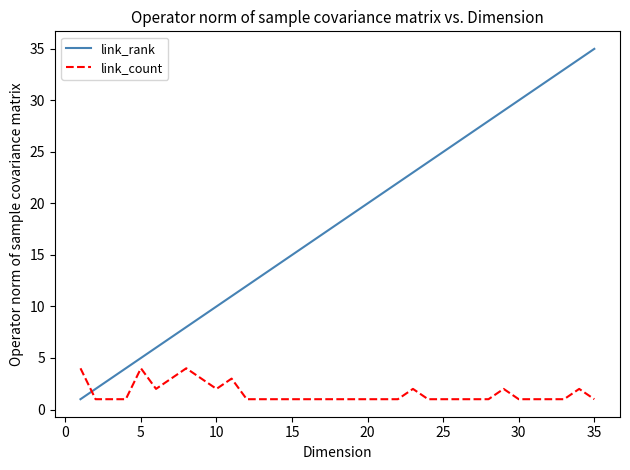

Which series has the largest range (max minus min)?

link_rank